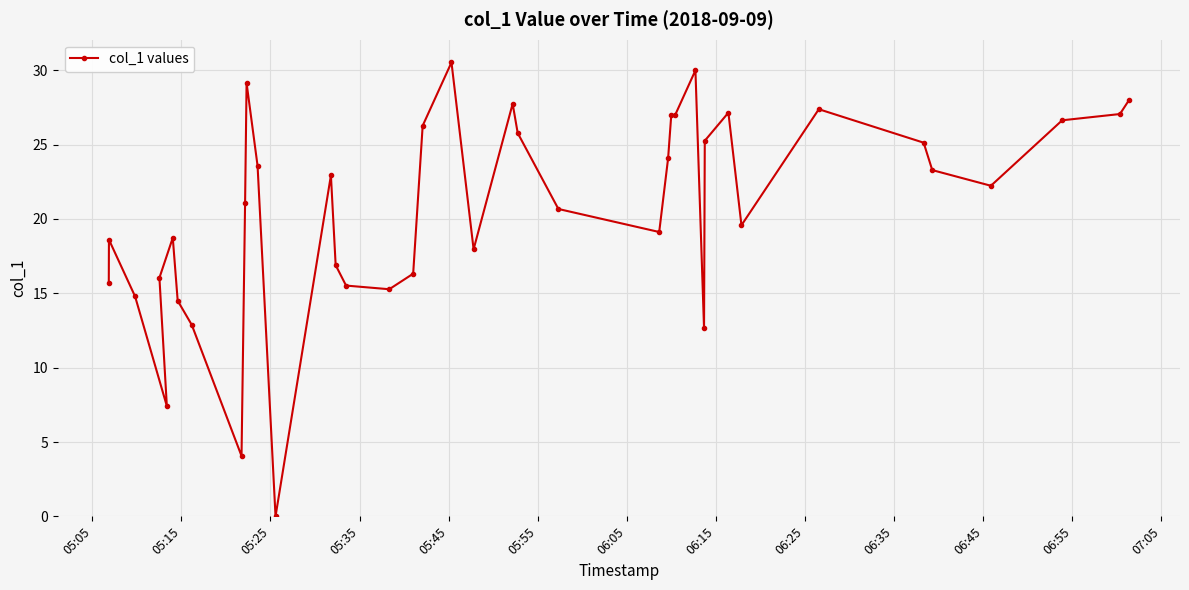

What is the greatest value displayed?

30.5